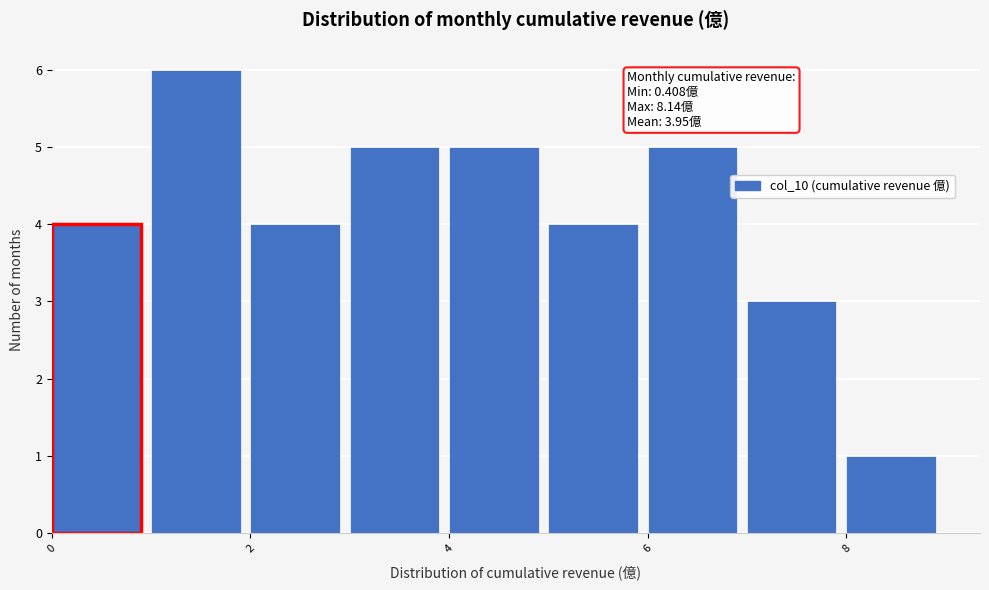

Which range on the x-axis has the tallest bar?

1 to 2